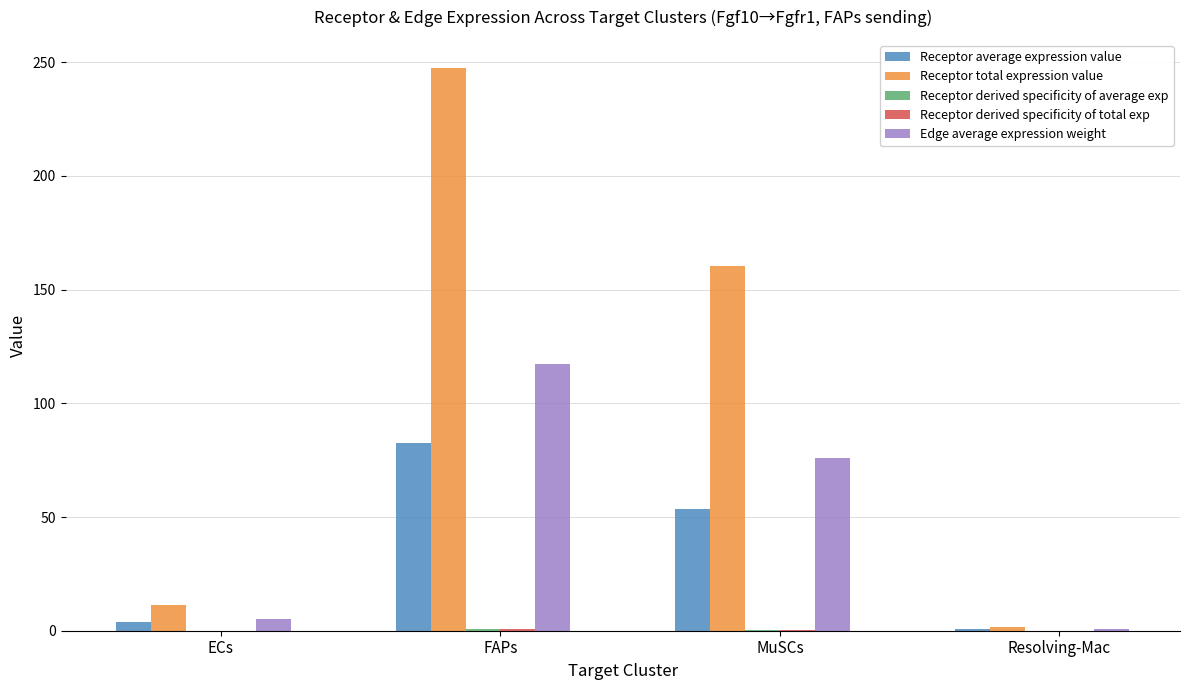

How many data points does each series have?

4